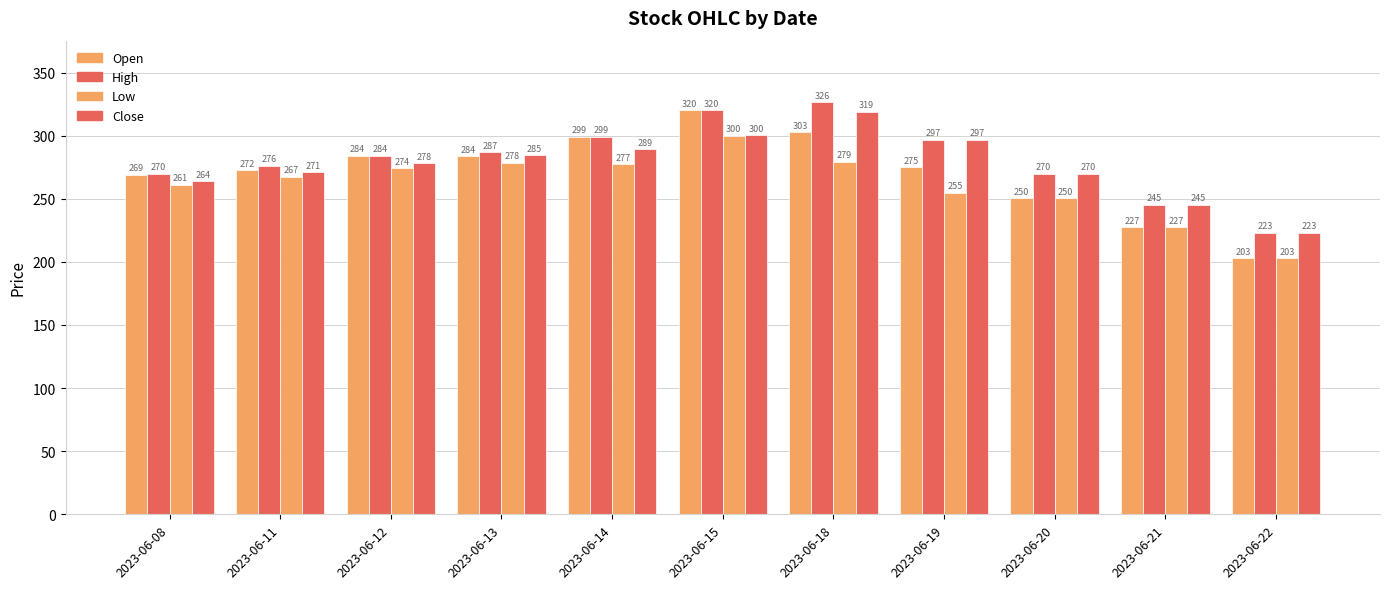

At which label does Open reach its minimum?

2023-06-22